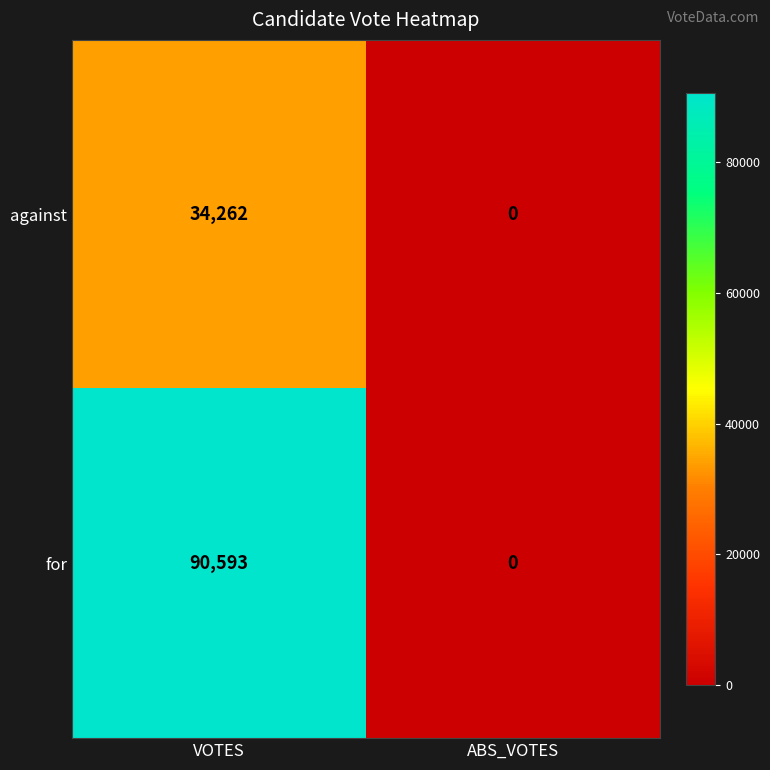

What is the sum of the for values at ABS_VOTES and VOTES?

90593